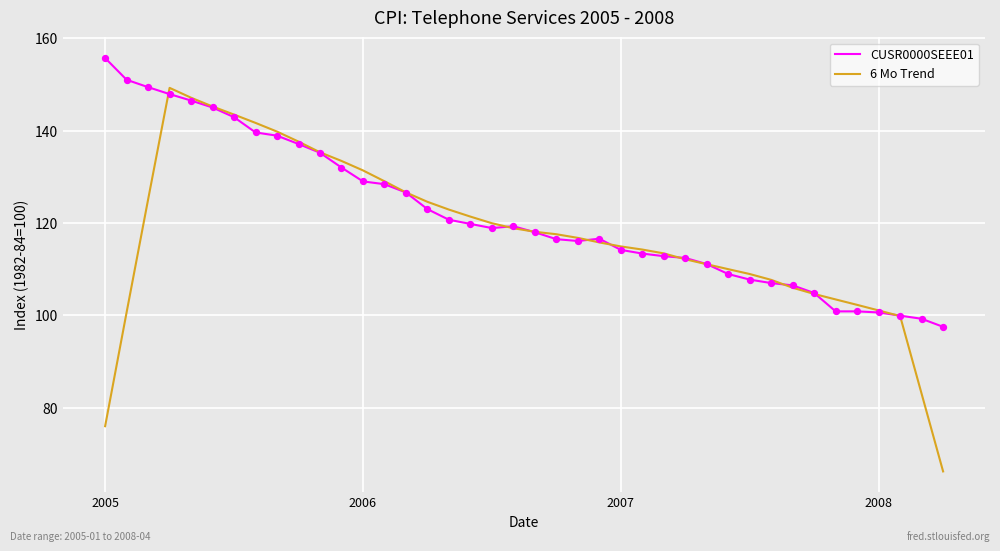

Which series has the largest total across all categories?

CUSR0000SEEE01